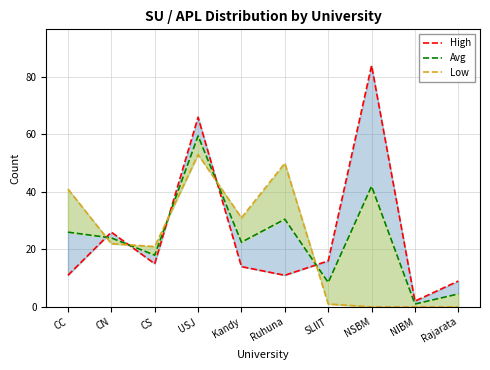

Where is the first local minimum for Low?

CS